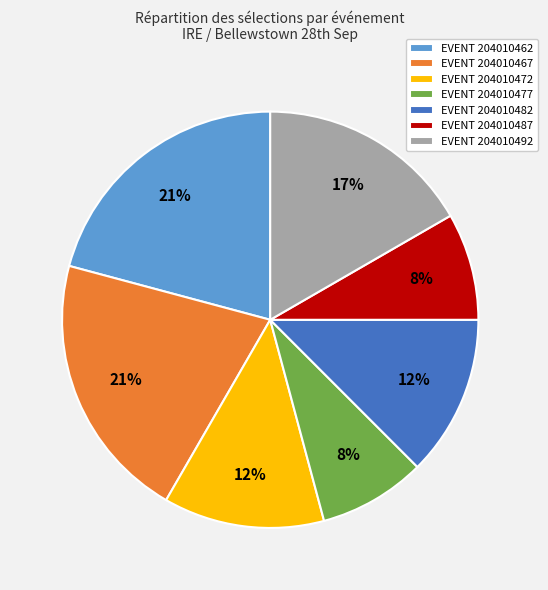

Do EVENT 204010472 and EVENT 204010487 together represent more than half of the pie?

No